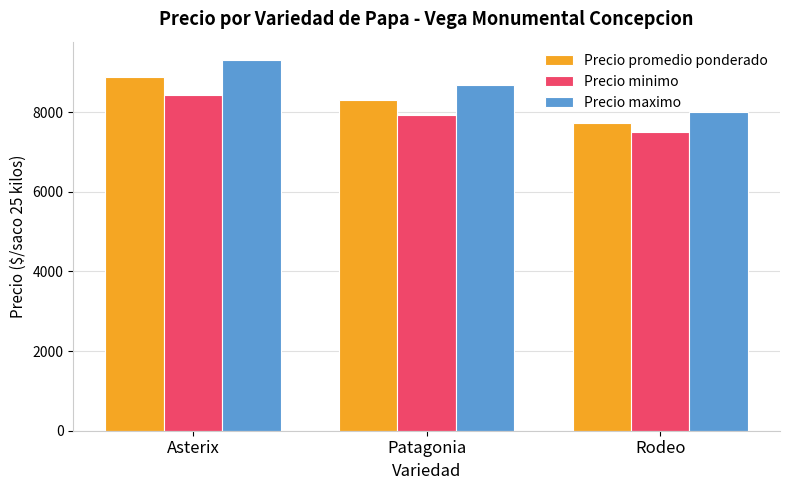

What is the label of the 3rd bar from the left?

Rodeo